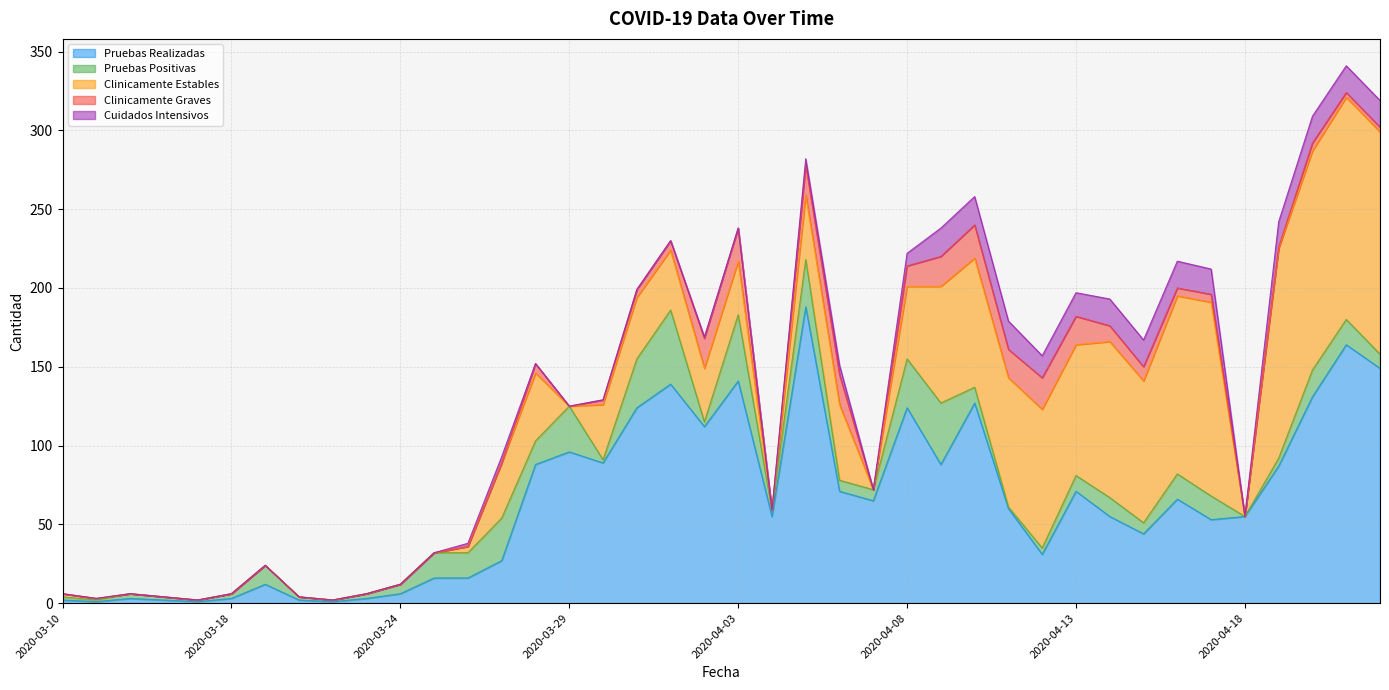

How many interior local valleys does the Pruebas Positivas series have?

10